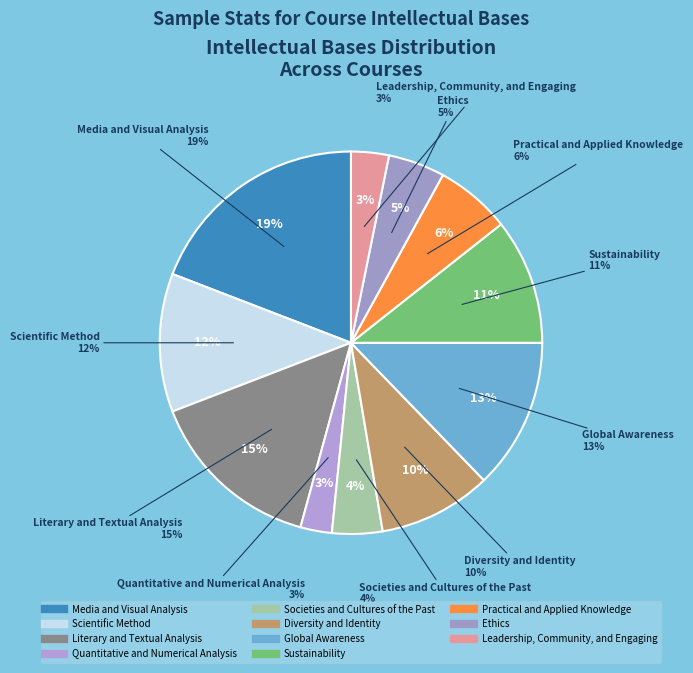

Is there a majority slice in this chart?

No